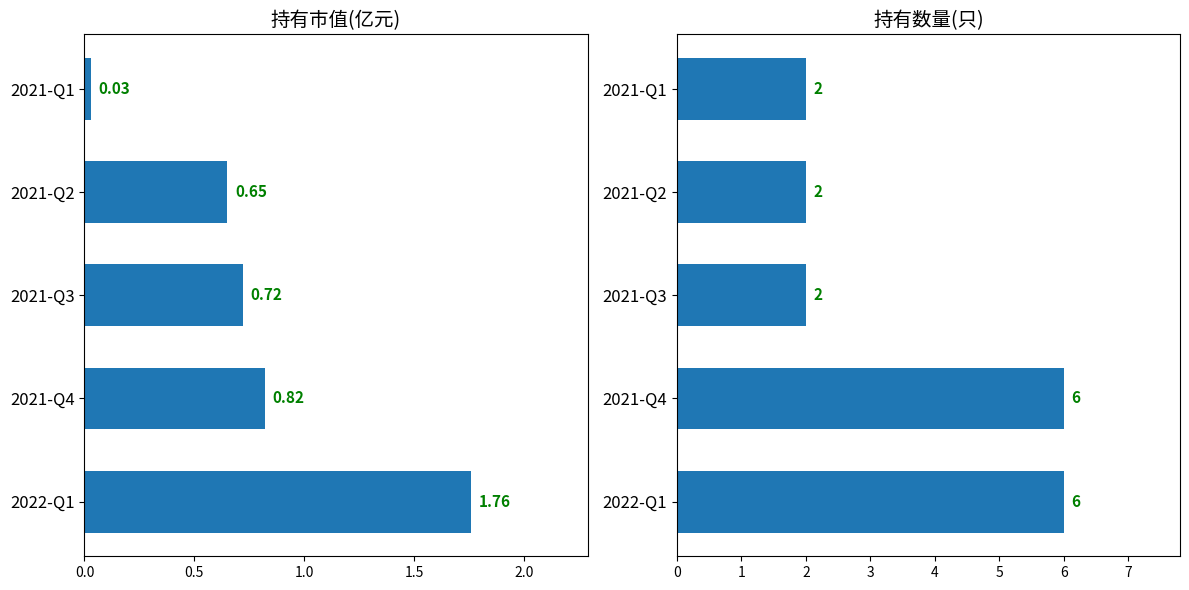

What is the difference between the maximum and minimum values in the 持有数量(只) series?

4.0